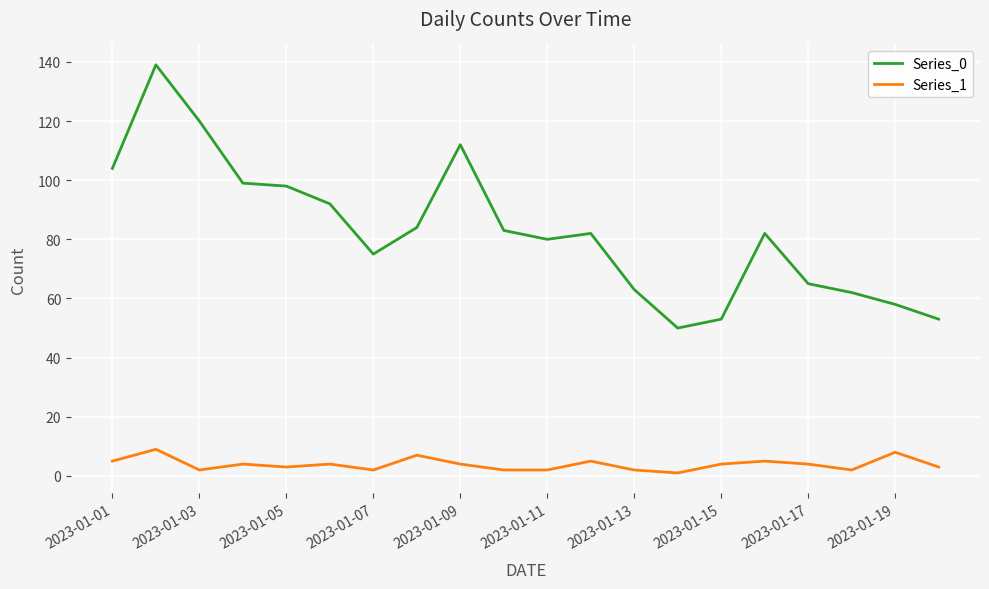

Which series has the widest spread of values?

Series_0